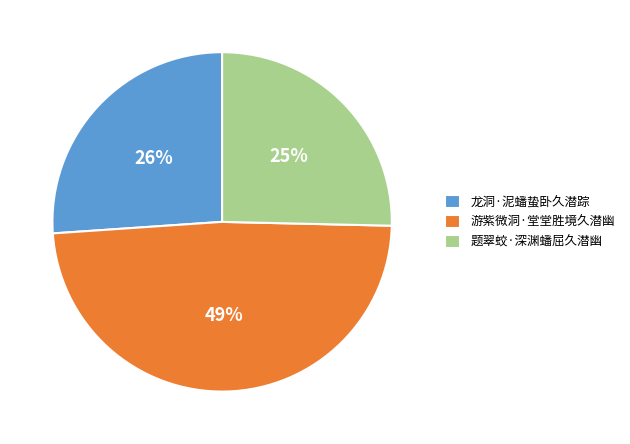

Which category has the biggest portion of the pie?

游紫微洞·堂堂胜境久潜幽